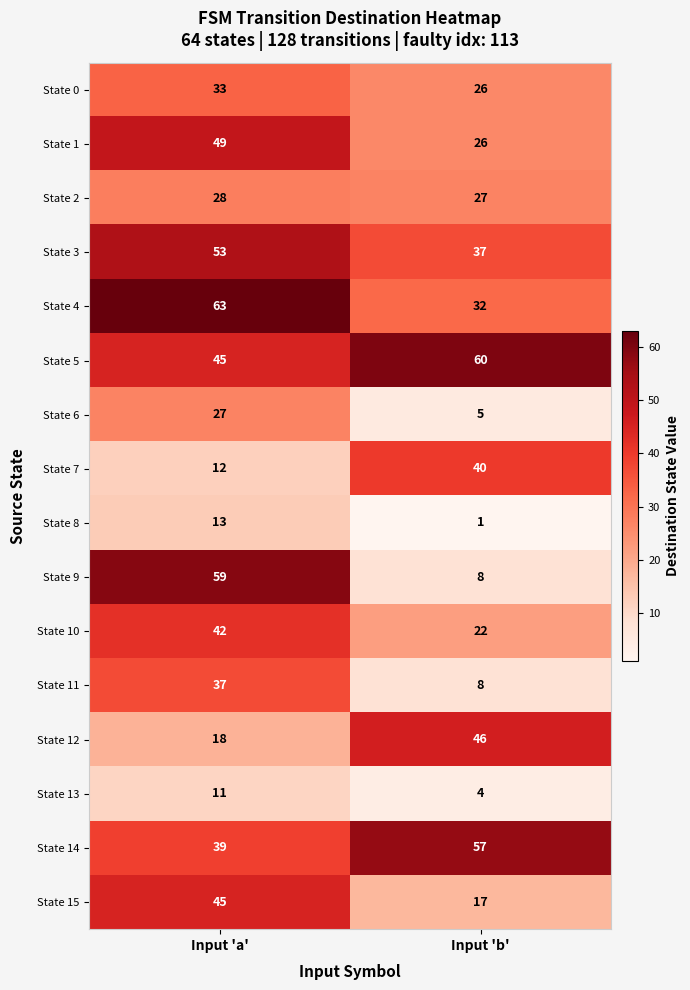

True or false: State 9 has a value of 59 at Input 'a'.

True